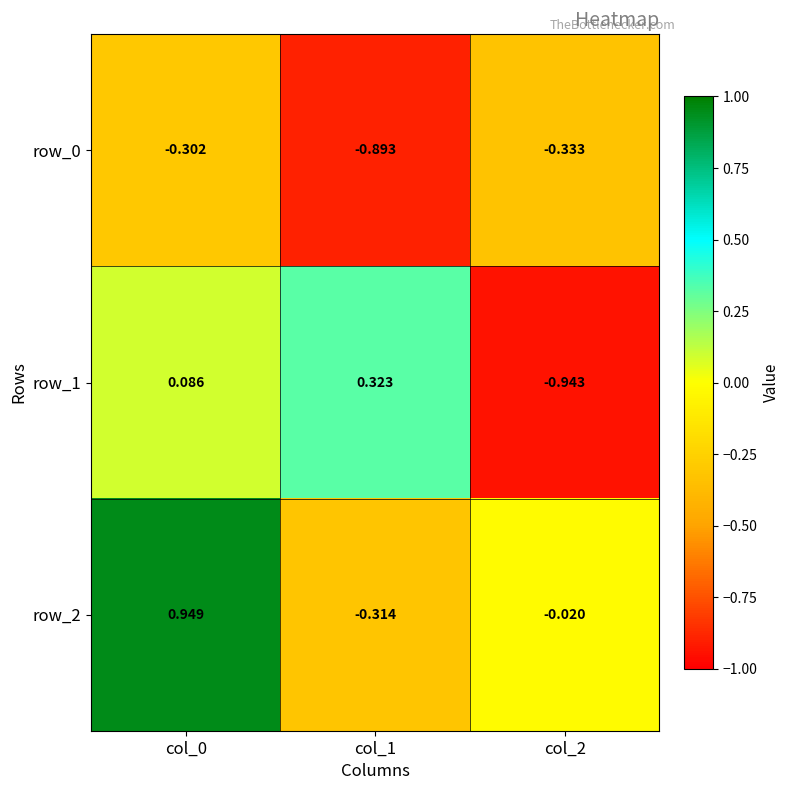

Is the value of row_0 at col_2 greater than the value of row_2 at col_2?

No